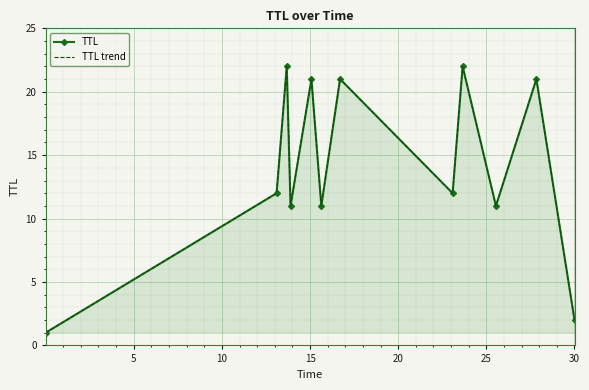

At how many categories does at least one series exceed 5?

10